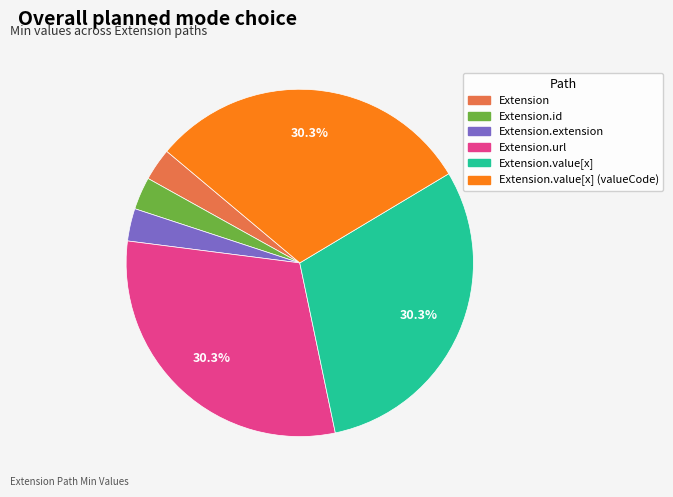

Which has a higher value, Extension.extension or Extension.value[x] (valueCode)?

Extension.value[x] (valueCode)